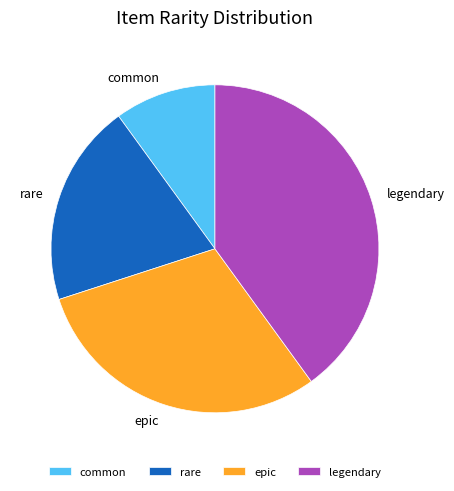

True or false: epic accounts for 36% of the total.

False